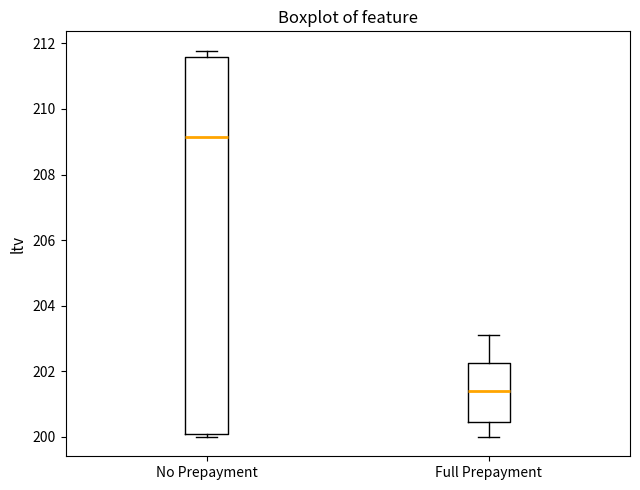

Where is the upper edge of the box for No Prepayment on the y-axis? The values are not printed on the chart, so give them approximately, as read against the axis.

211.6